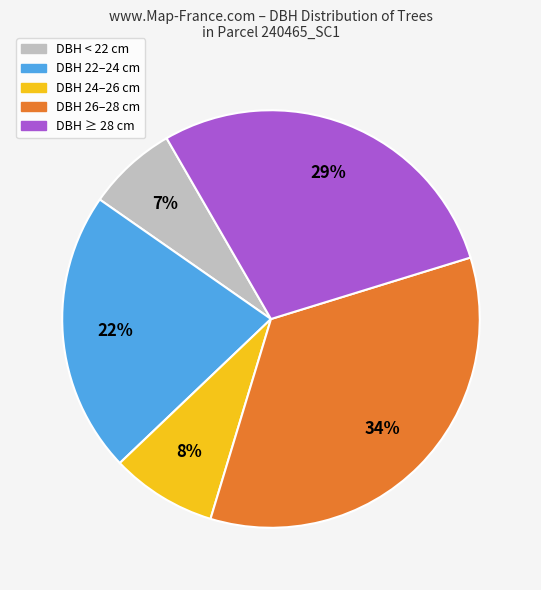

Is there a majority slice in this chart?

No